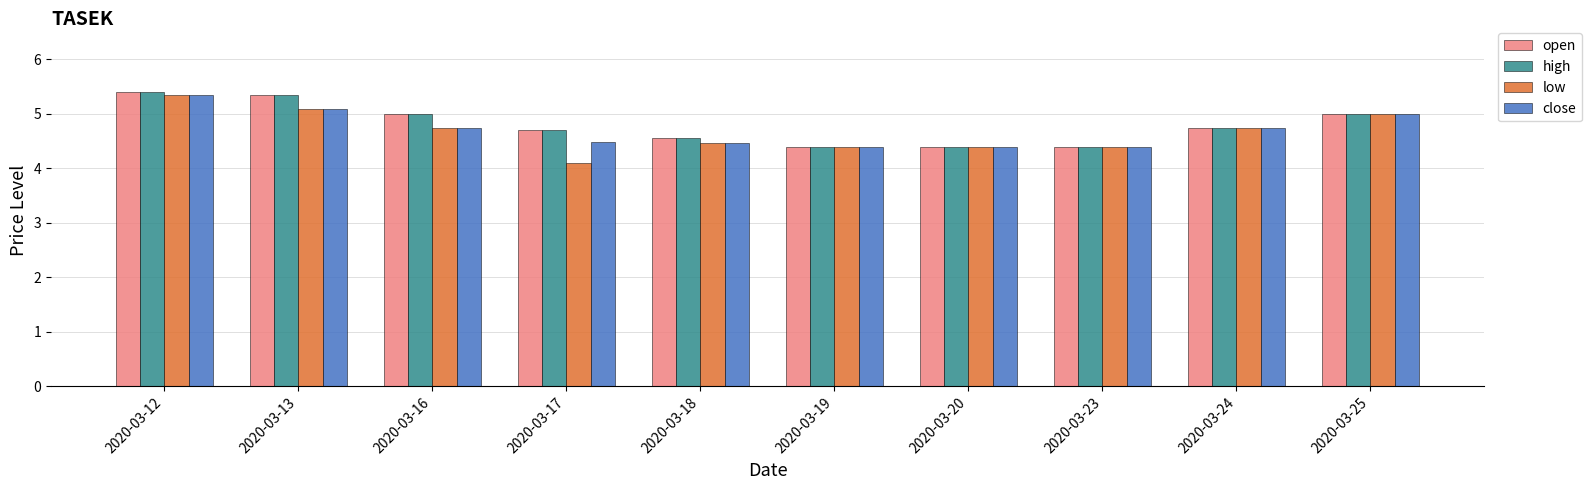

How many categories are shown in the chart?

10